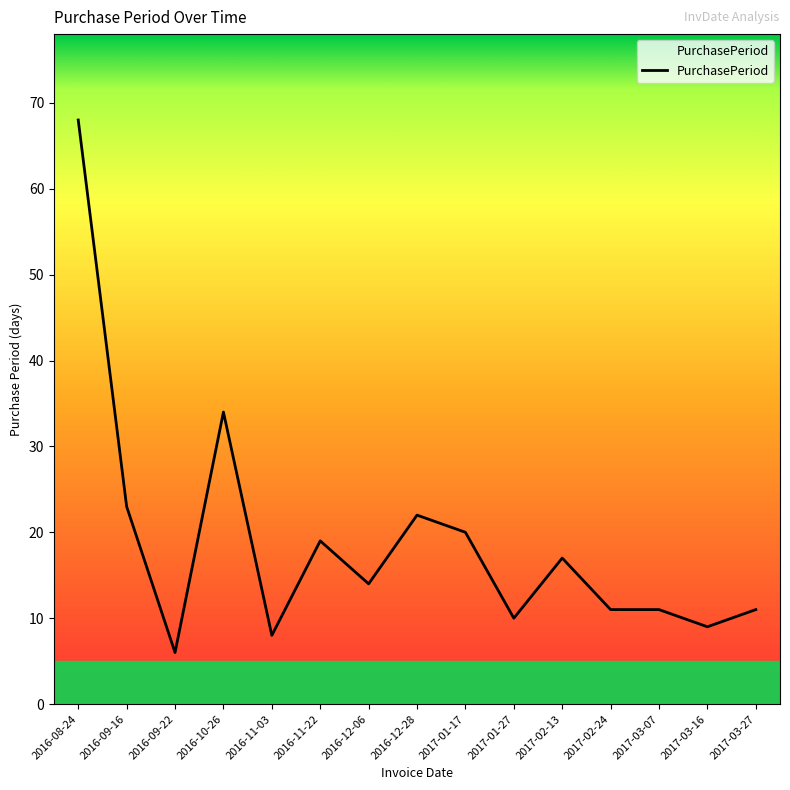

What position from the right is 2016-09-22?

13